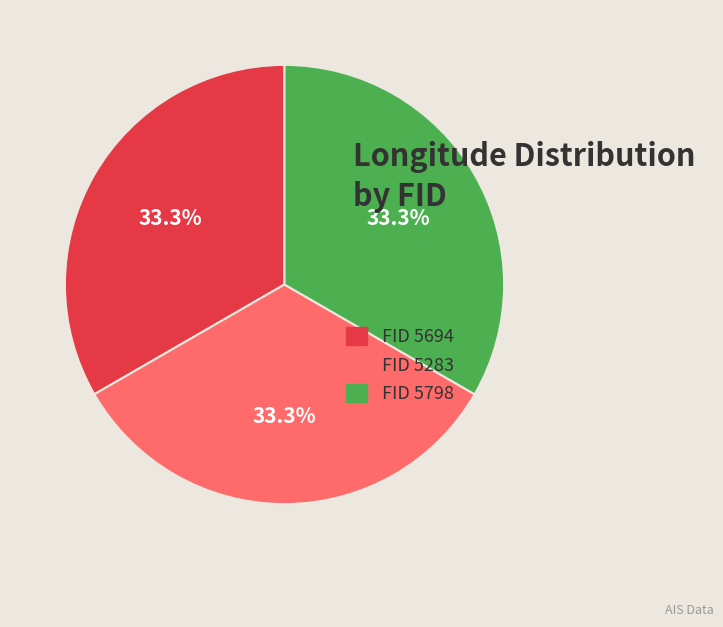

What is the ratio of the value at FID 5798 to the value at FID 5283?

1.0